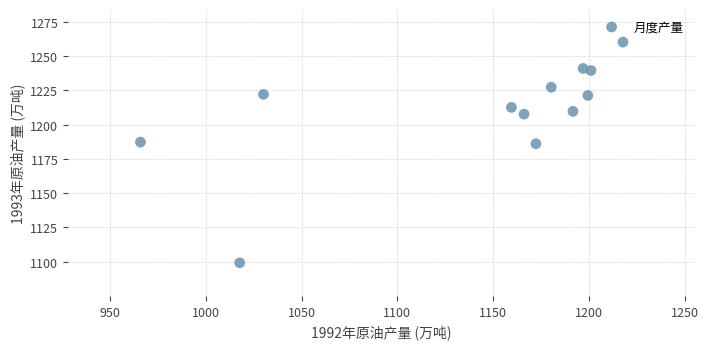

What is the range of Y values (max minus min)?

160.9